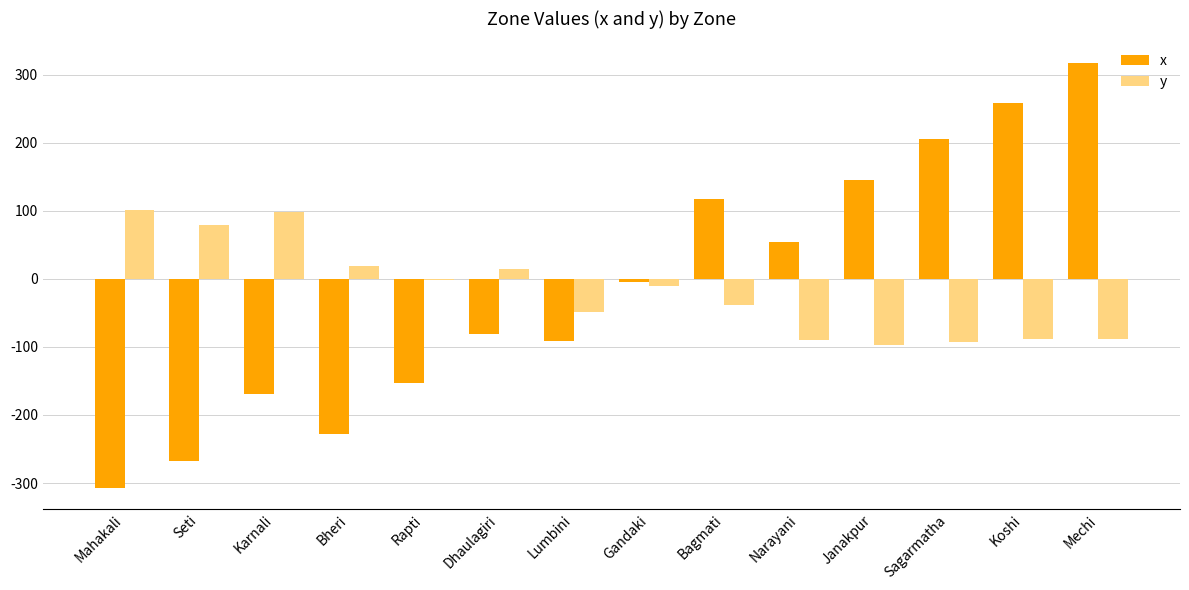

What is the sum of the x values at Mahakali and Sagarmatha?

-101